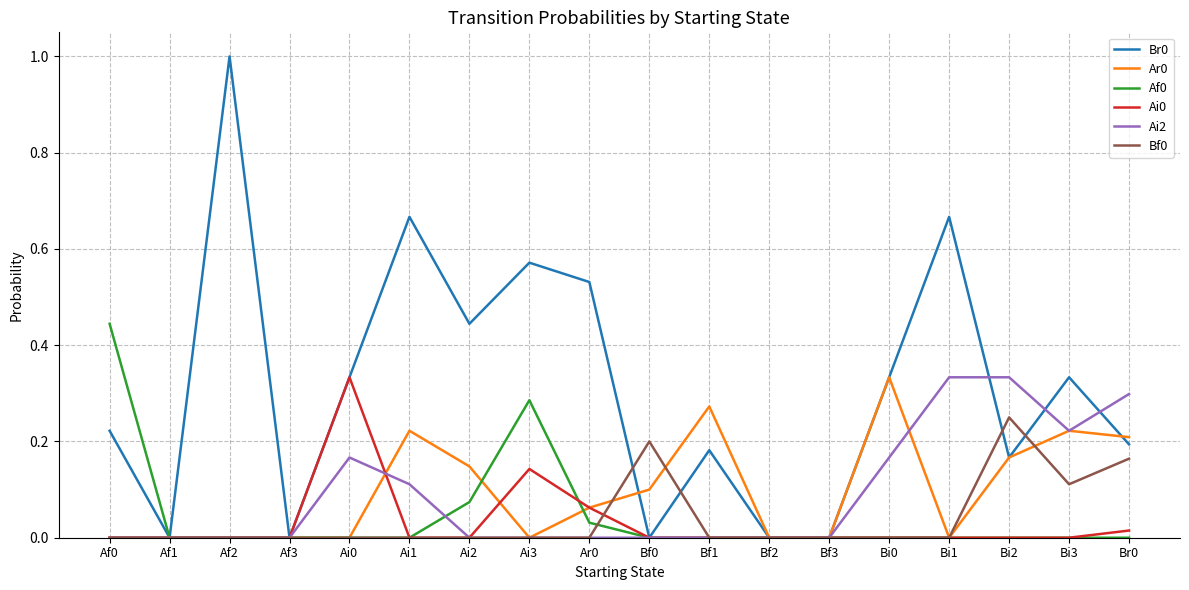

What is the total value across all series at Af2?

1.0